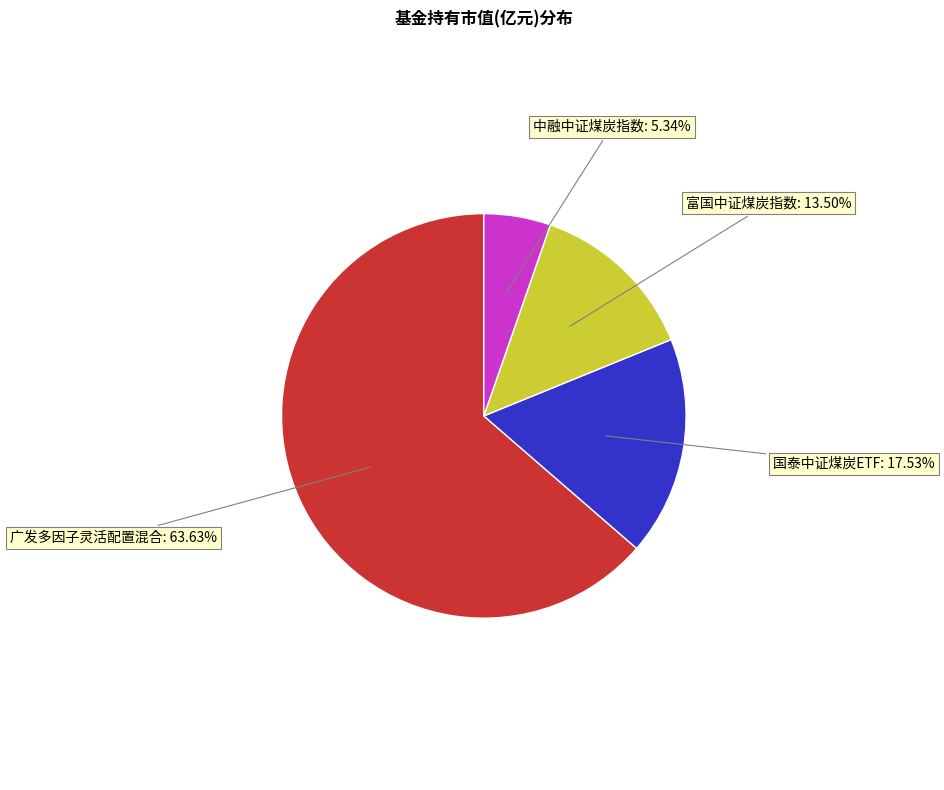

Which category has the smallest portion of the pie?

中融中证煤炭指数